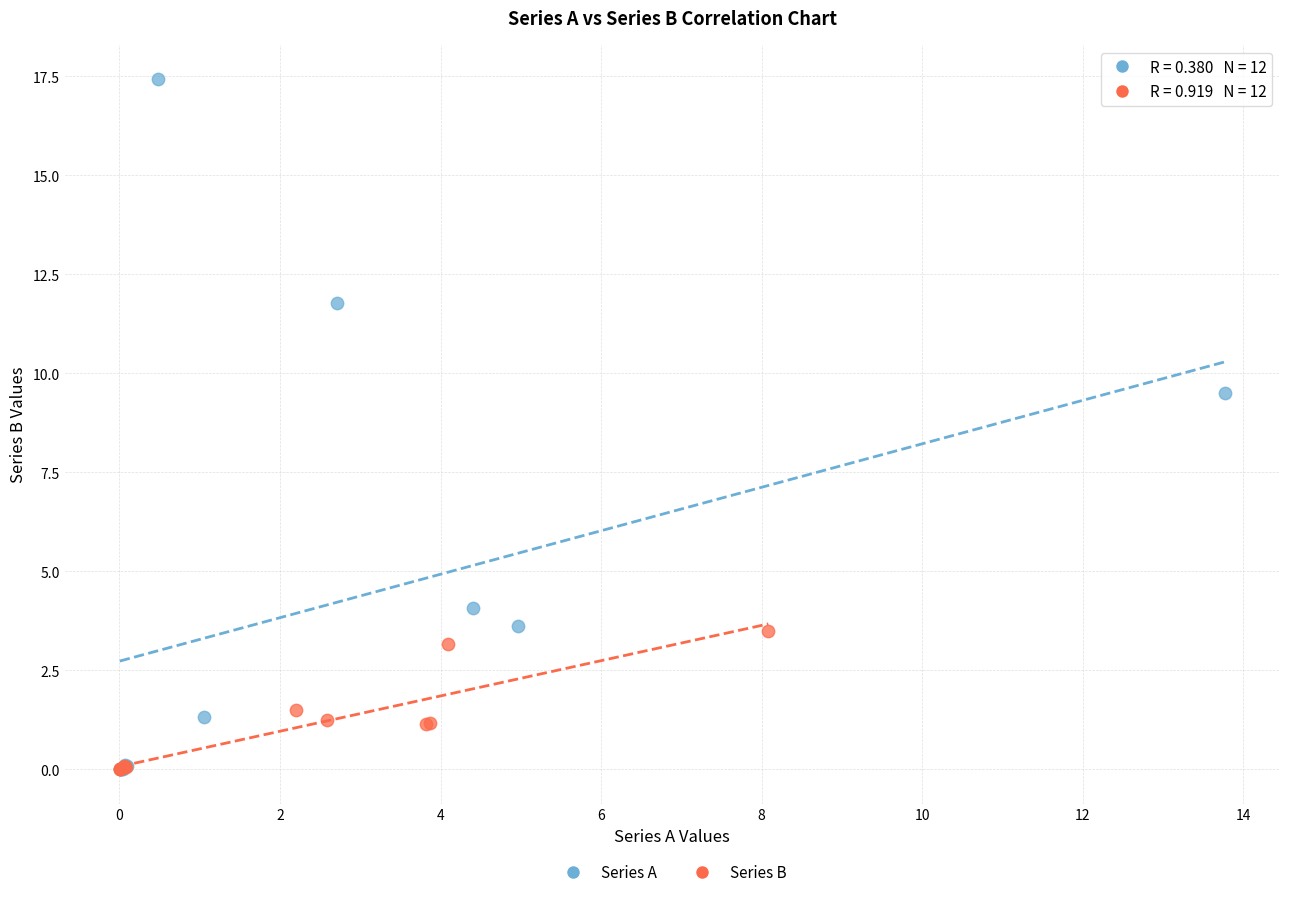

Which series has the widest spread of Y values?

Series A